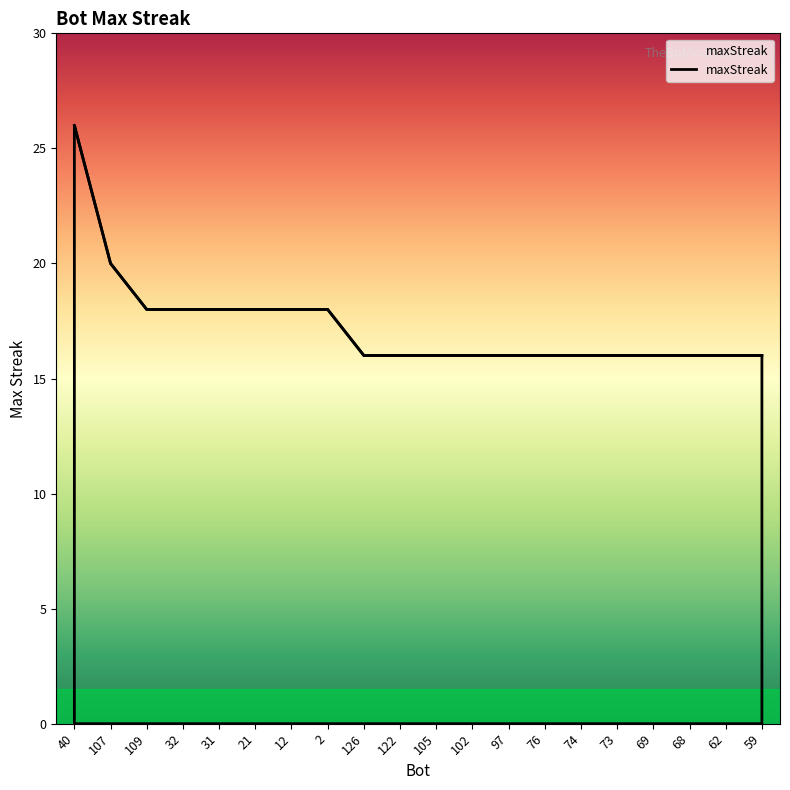

What is the sum of all values?

346